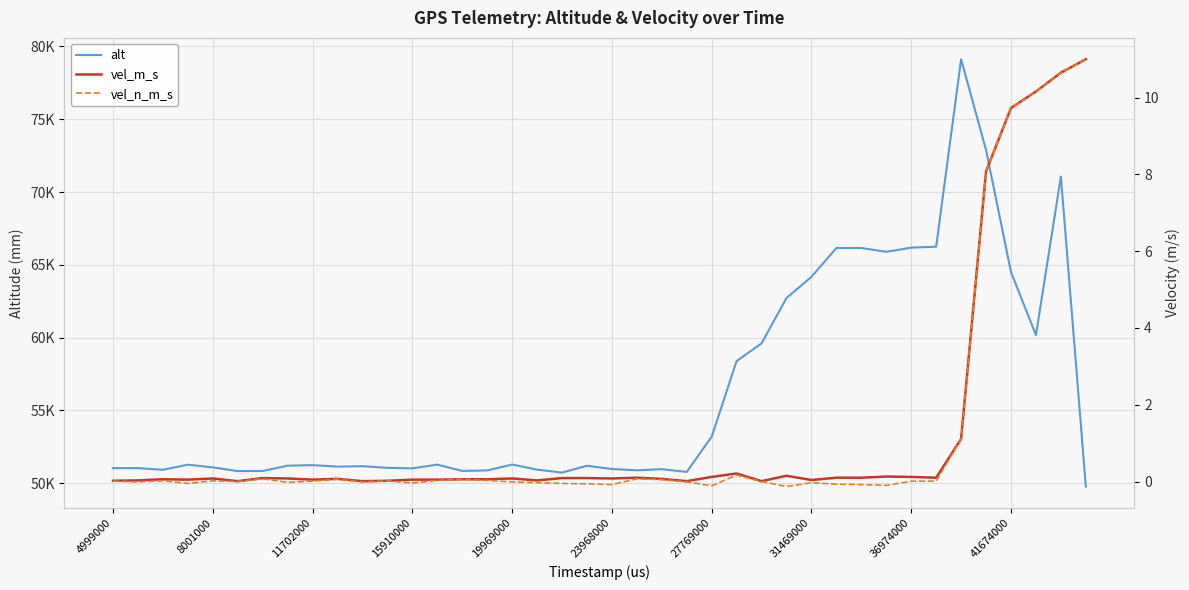

What is the average value of the vel_n_m_s series?

1.3